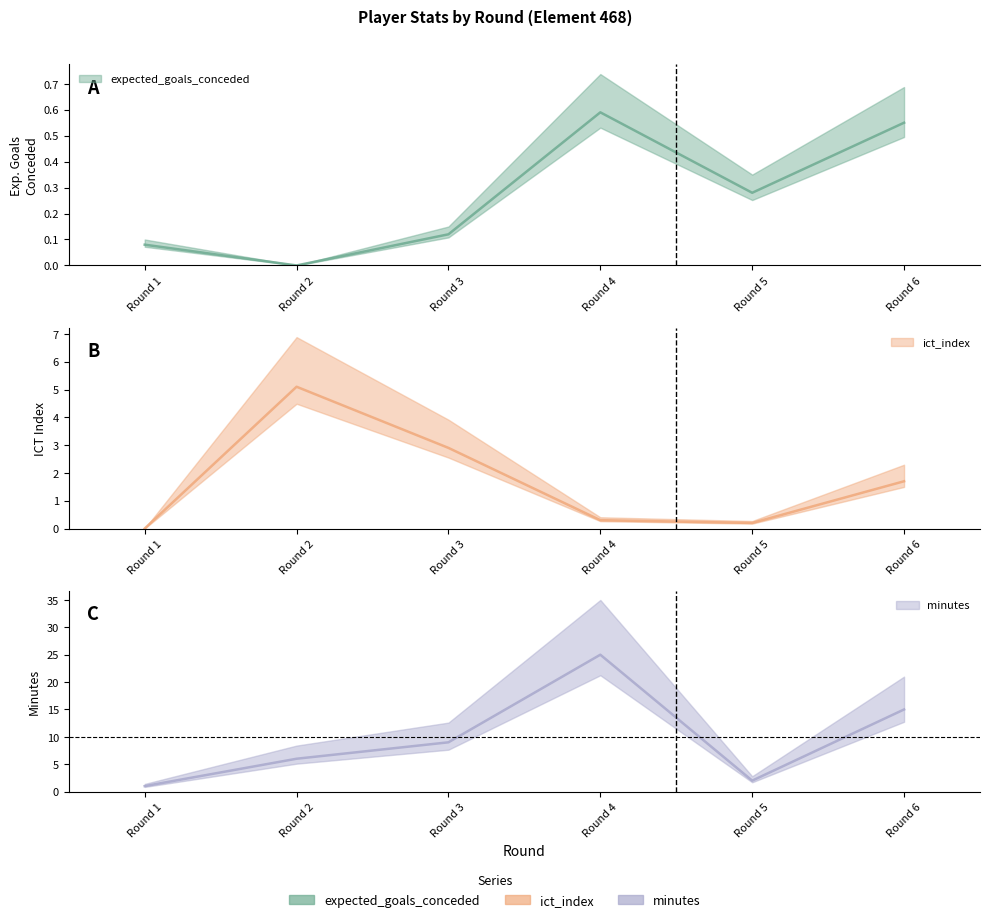

Which category has the lowest value across all series?

Round 2